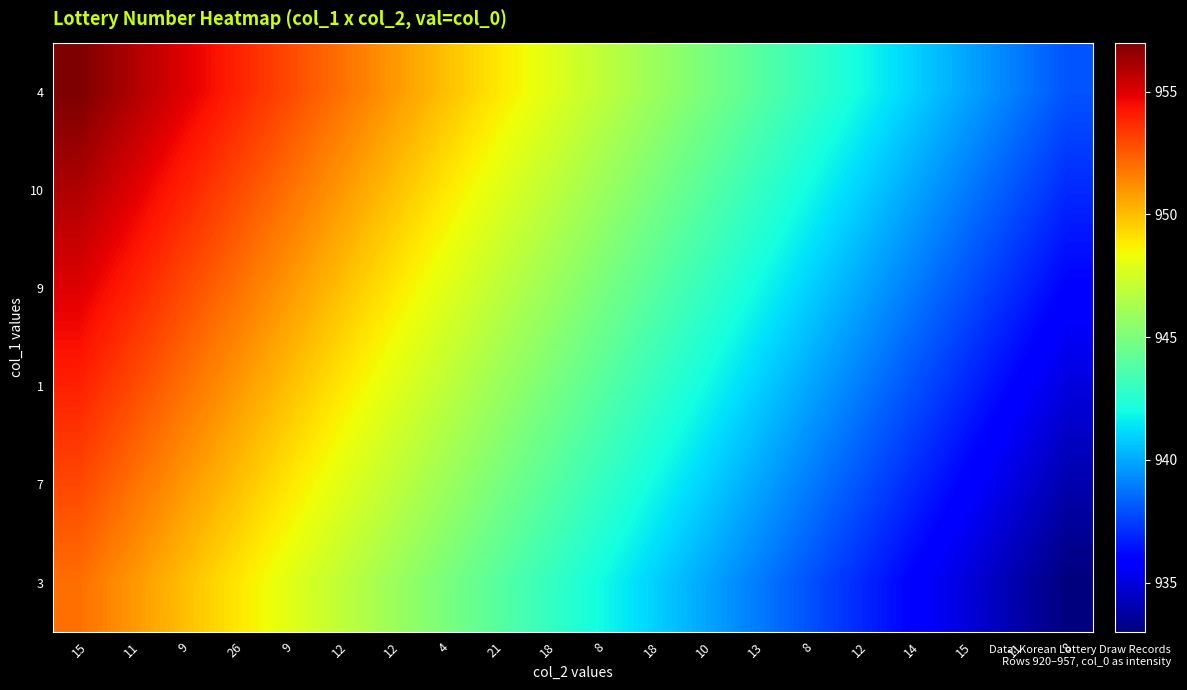

Reading right to left, what are all the values shown in this chart?

4: 8=938	11=939	15=940	14=941	12=942	8=943	13=944	10=945	18=946	8=947	18=948	21=949	4=950	12=951	12=952	9=953	26=954	9=955	11=956	15=957
10: 8=937	11=938	15=939	14=940	12=941	8=942	13=943	10=944	18=945	8=946	18=947	21=948	4=949	12=950	12=951	9=952	26=953	9=954	11=955	15=956
9: 8=936	11=937	15=938	14=939	12=940	8=941	13=942	10=943	18=944	8=945	18=946	21=947	4=948	12=949	12=950	9=951	26=952	9=953	11=954	15=955
1: 8=935	11=936	15=937	14=938	12=939	8=940	13=941	10=942	18=943	8=944	18=945	21=946	4=947	12=948	12=949	9=950	26=951	9=952	11=953	15=954
7: 8=934	11=935	15=936	14=937	12=938	8=939	13=940	10=941	18=942	8=943	18=944	21=945	4=946	12=947	12=948	9=949	26=950	9=951	11=952	15=953
3: 8=933	11=934	15=935	14=936	12=937	8=938	13=939	10=940	18=941	8=942	18=943	21=944	4=945	12=946	12=947	9=948	26=949	9=950	11=951	15=952